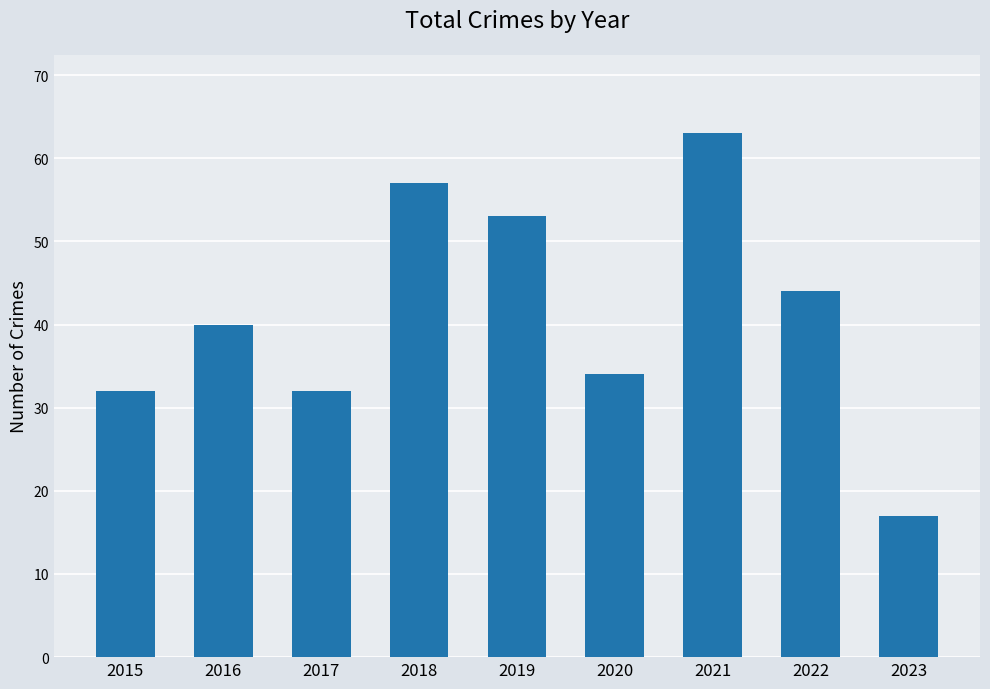

What is the ratio of the value at 2018 to the value at 2021?

0.9